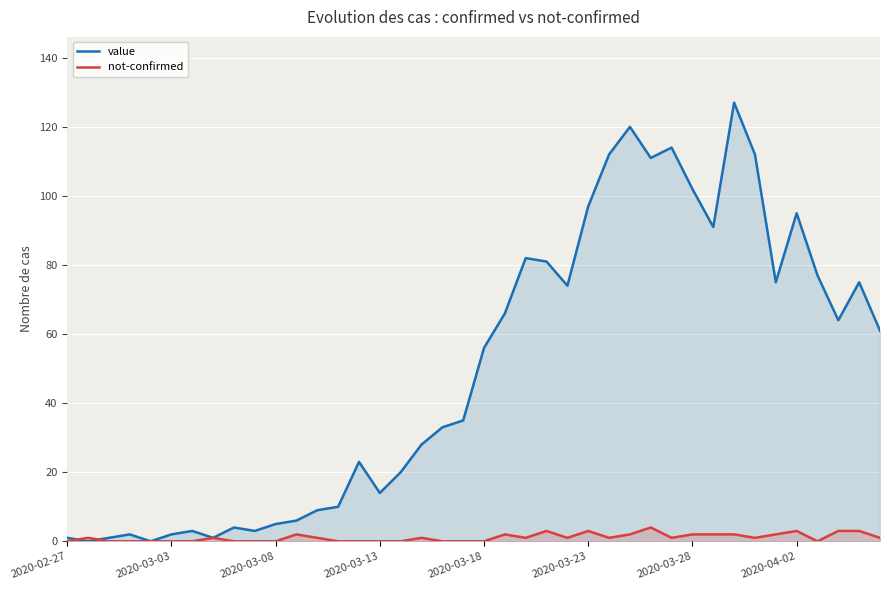

Which series has the widest spread of values?

value